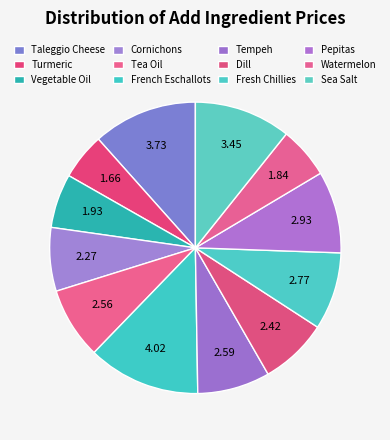

True or false: Turmeric accounts for 1% of the total.

False